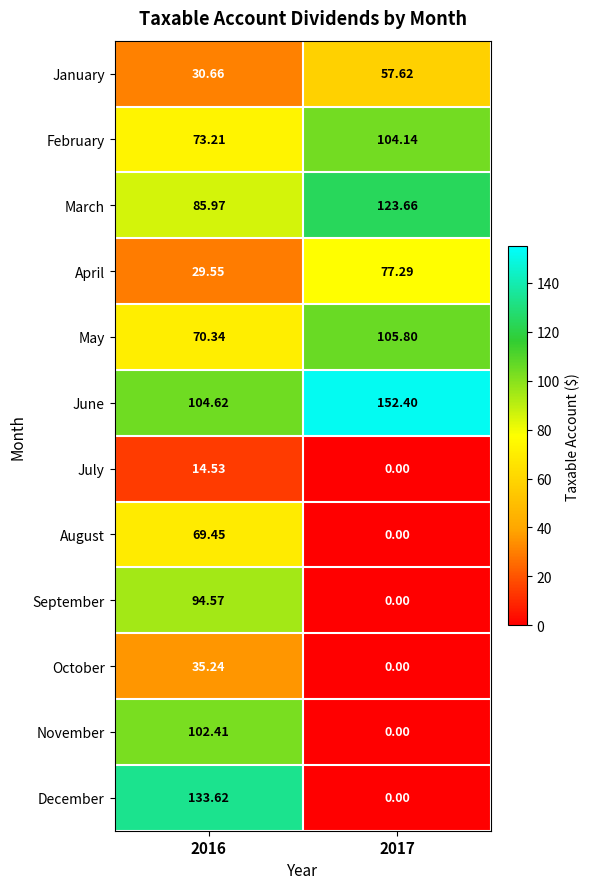

What is the total value across all series at 2017?

620.9